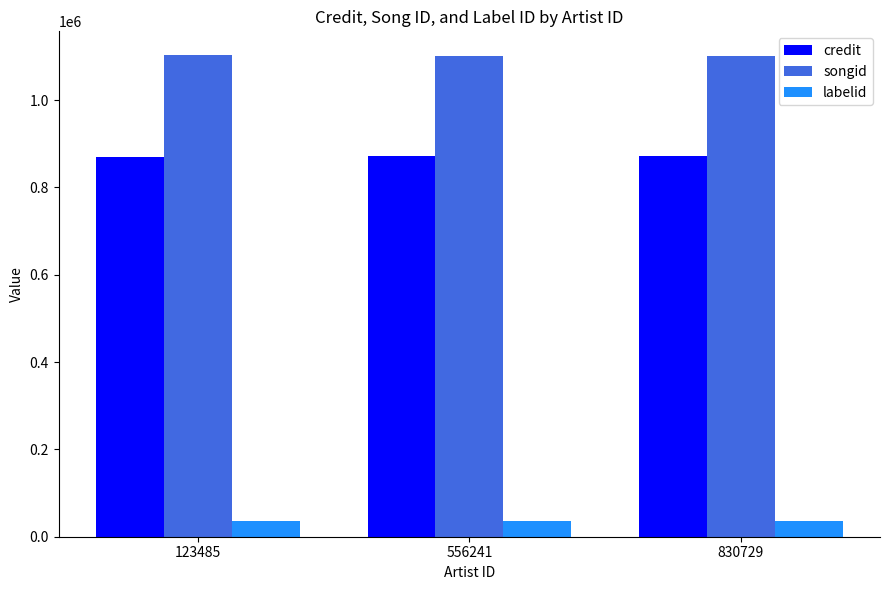

The value of songid at 123485 is 492549. True or false?

False